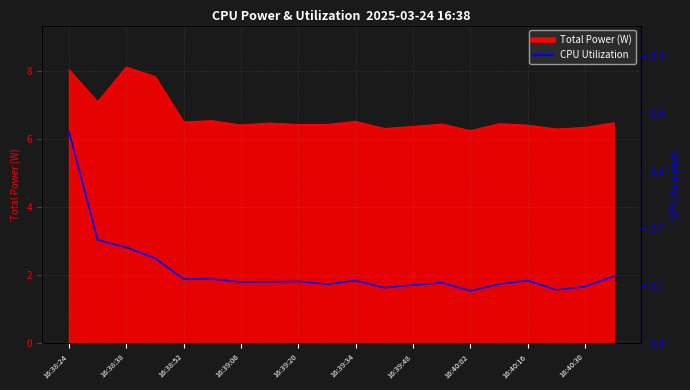

True or false: the data shows 0.1 at 16:40:16.

False